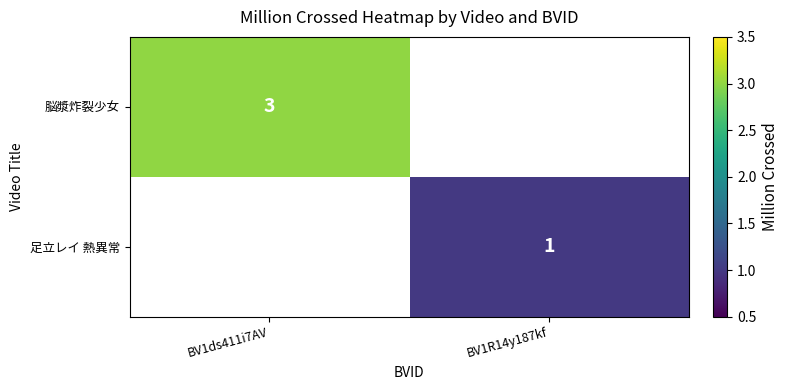

Is the value of 脳漿炸裂少女 at BV1ds411i7AV greater than the value of 足立レイ 熱異常 at BV1R14y187kf?

Yes